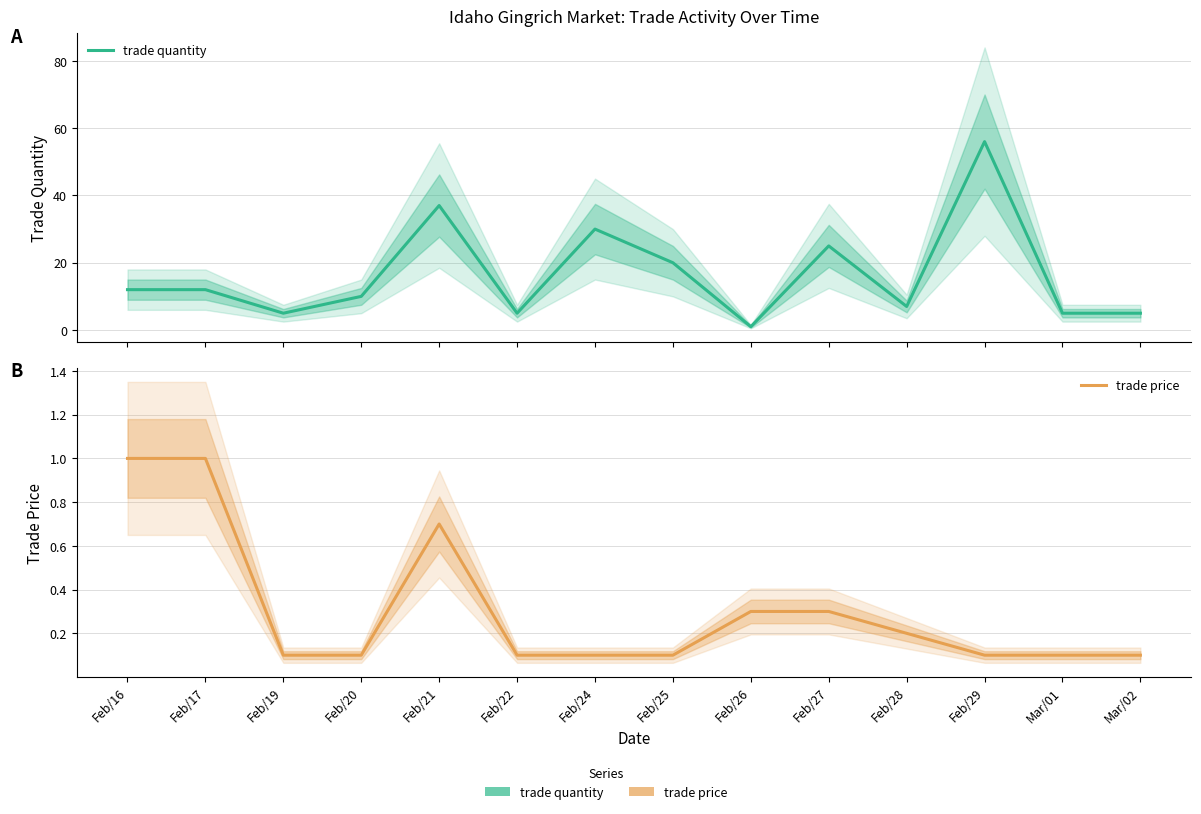

Between Feb/17 and Feb/22, which is larger?

Feb/17